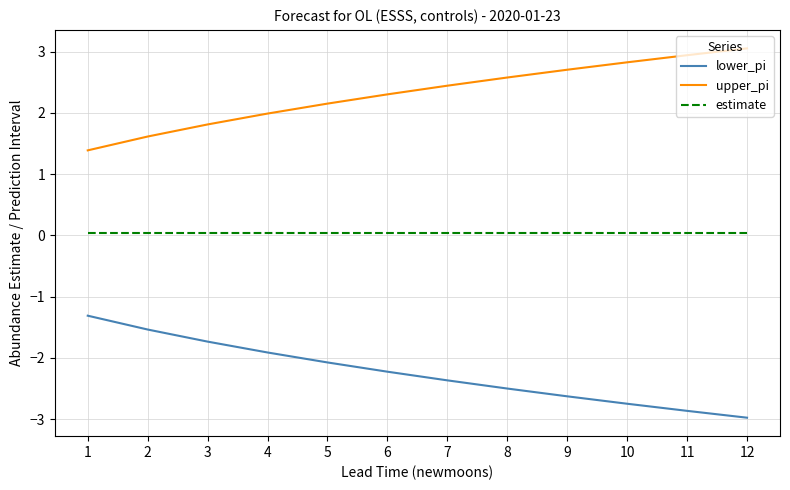

What is the spread (max minus min) of values at 8?

5.1